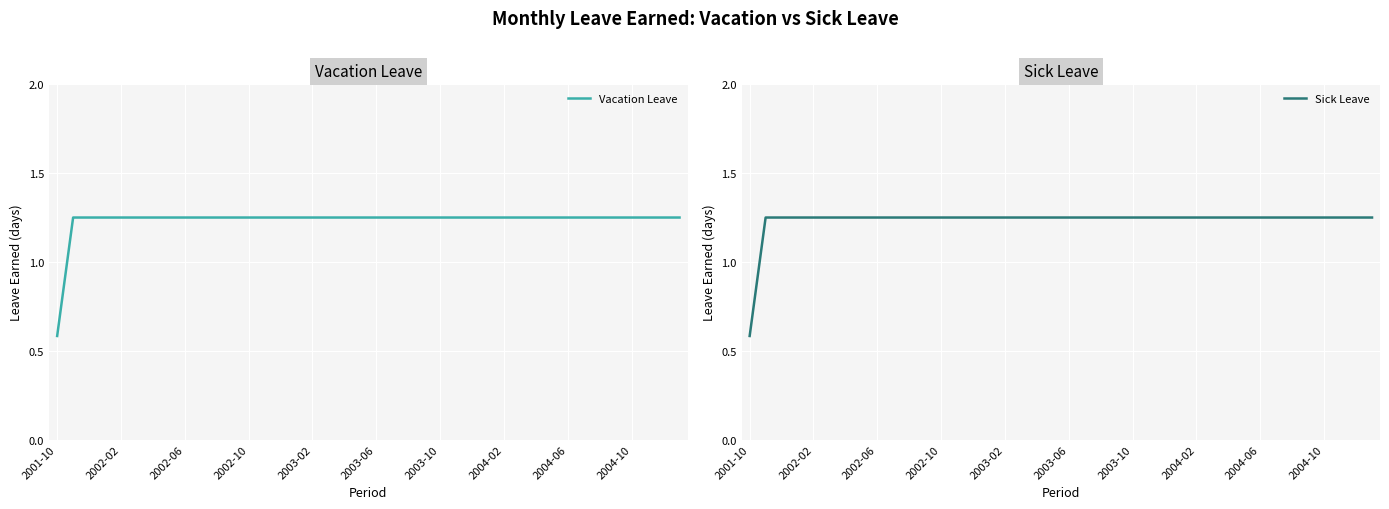

True or false: Vacation Leave and Sick Leave intersect in this chart.

False